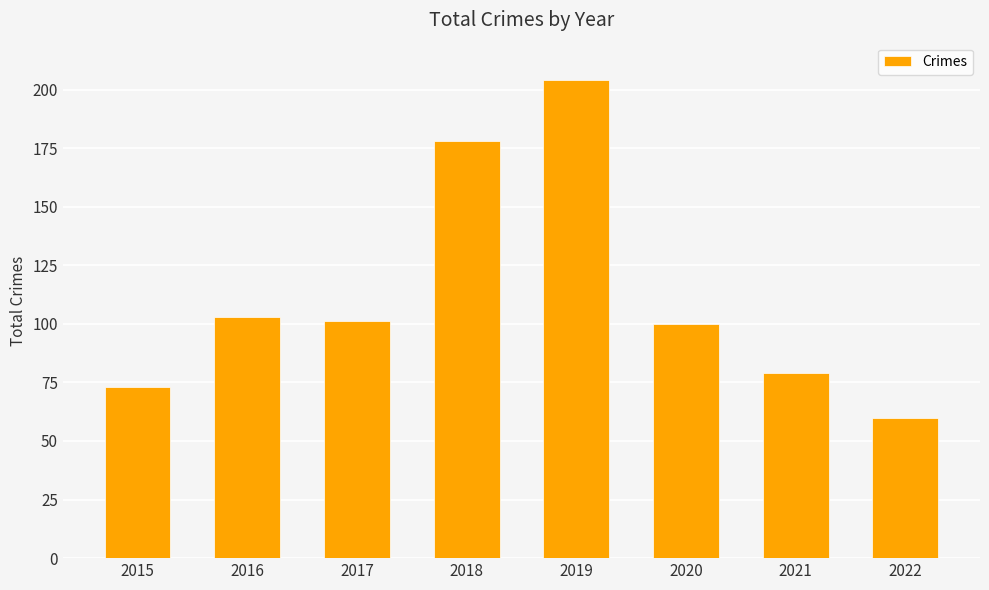

Reading left to right, list all the values displayed in this chart.

2015=73	2016=103	2017=101	2018=178	2019=204	2020=100	2021=79	2022=60